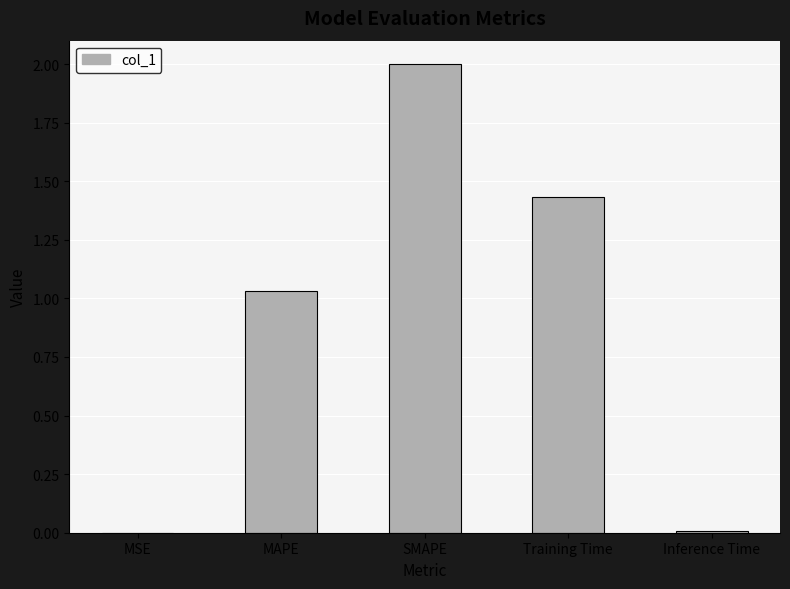

Between MAPE and MSE, which is larger?

MAPE